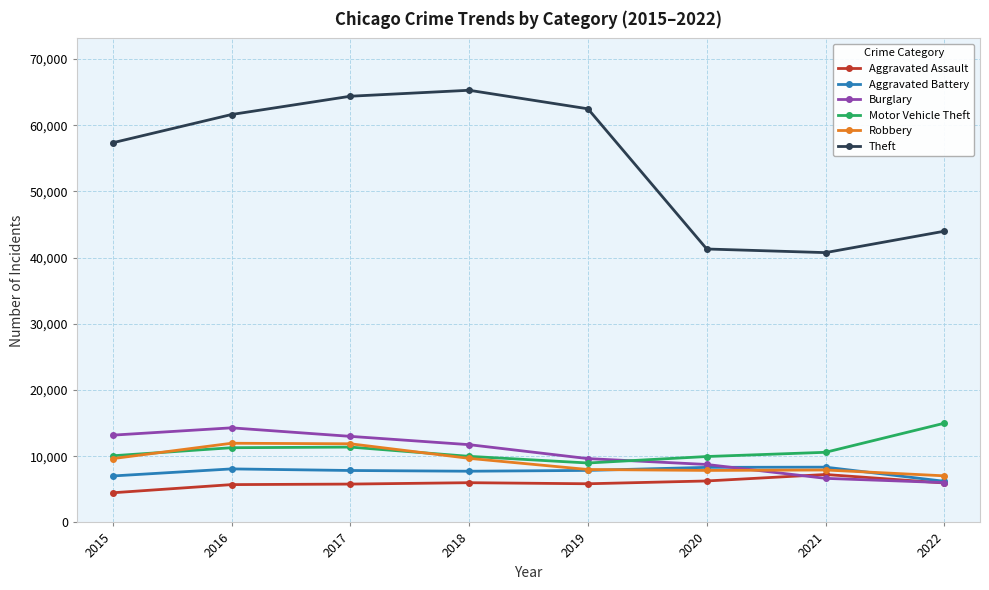

What is the highest value of the Aggravated Assault series?

7241